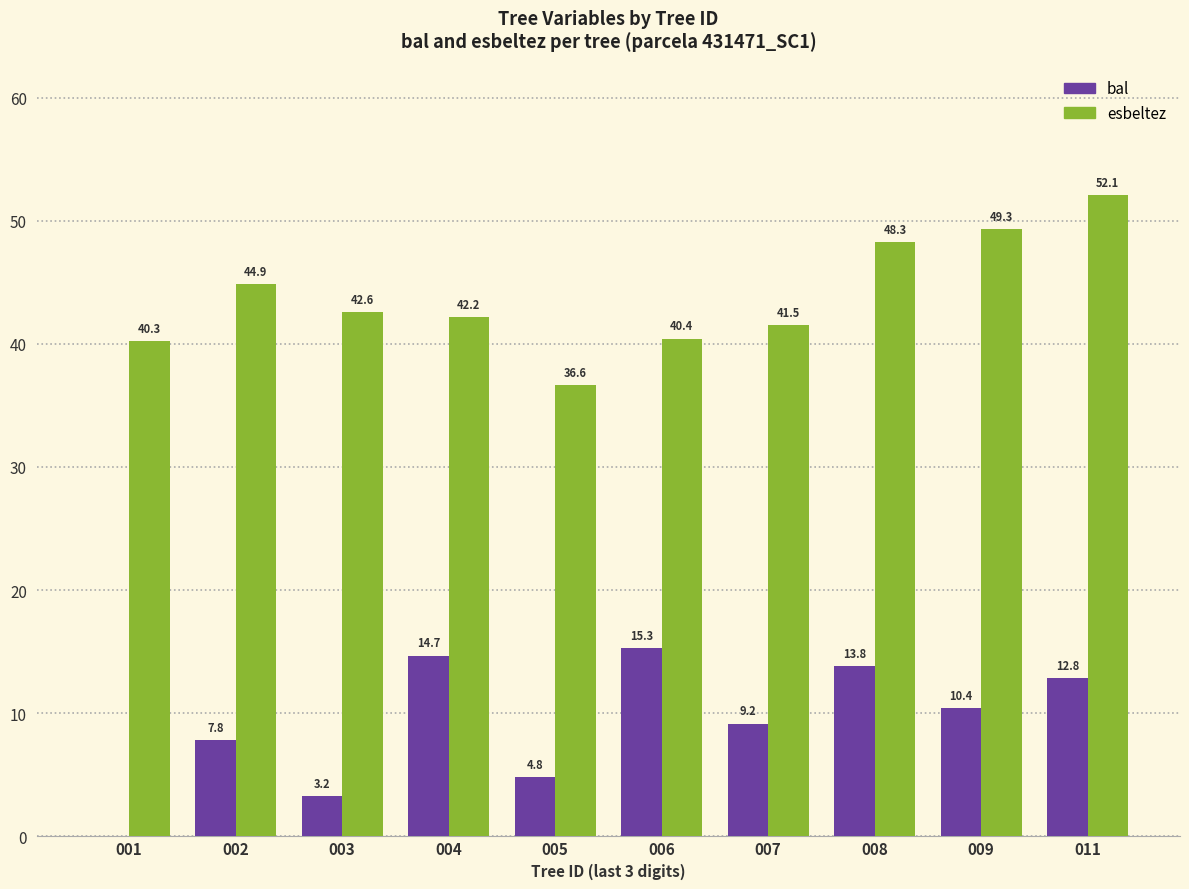

Is it true that esbeltez equals 24.4 at 001?

False